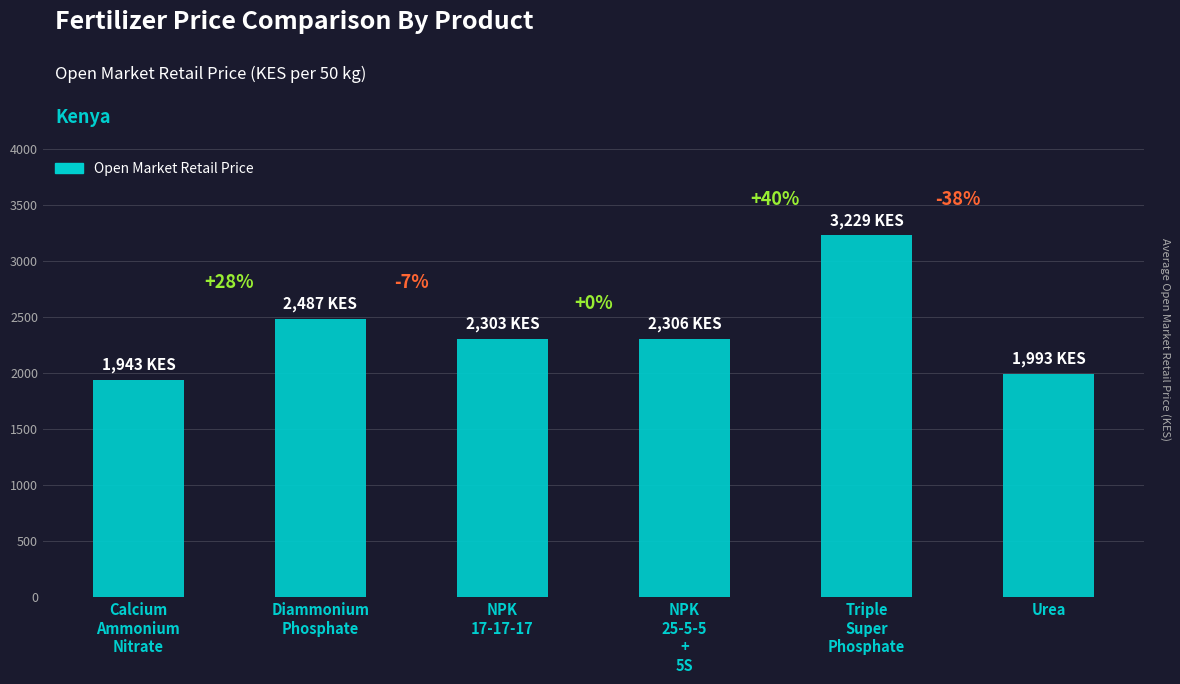

Reading right to left, what are all the values shown in this chart?

1993	3229	2306	2303	2487	1943